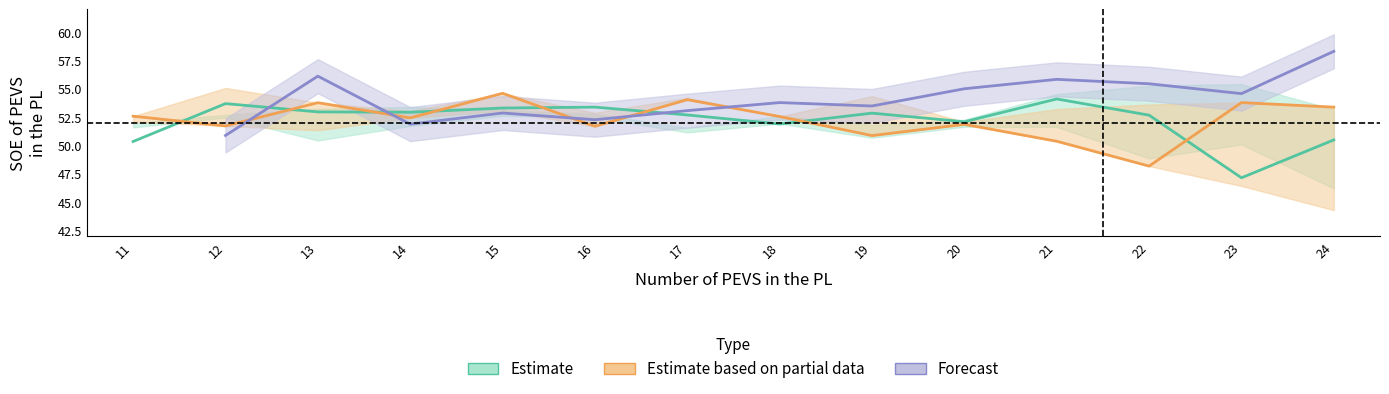

True or false: Estimate based on partial data and Estimate intersect in this chart.

True